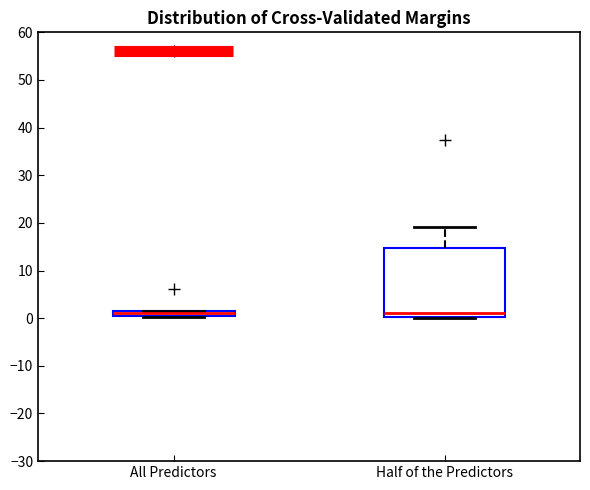

Where is the upper edge of the box for All Predictors on the y-axis? The values are not printed on the chart, so give them approximately, as read against the axis.

1